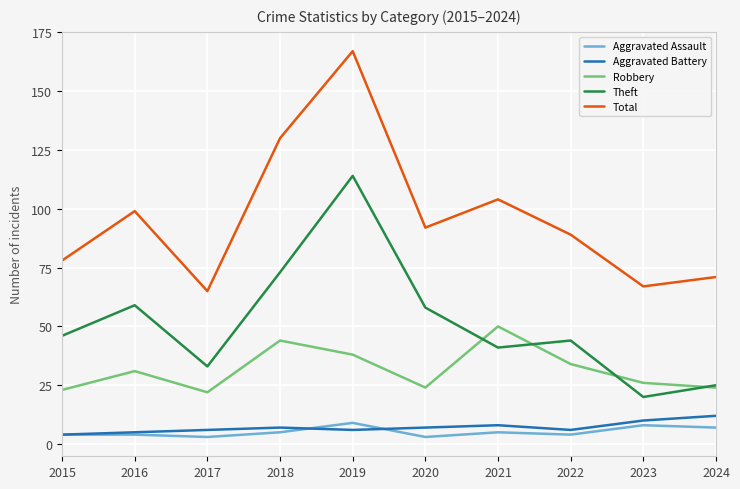

True or false: Total and Robbery cross at least once.

False